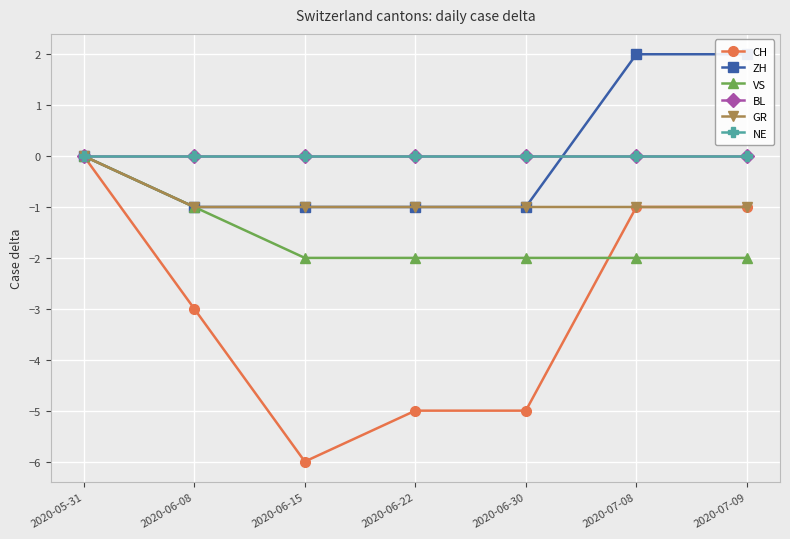

How many negative values does the ZH series have?

4